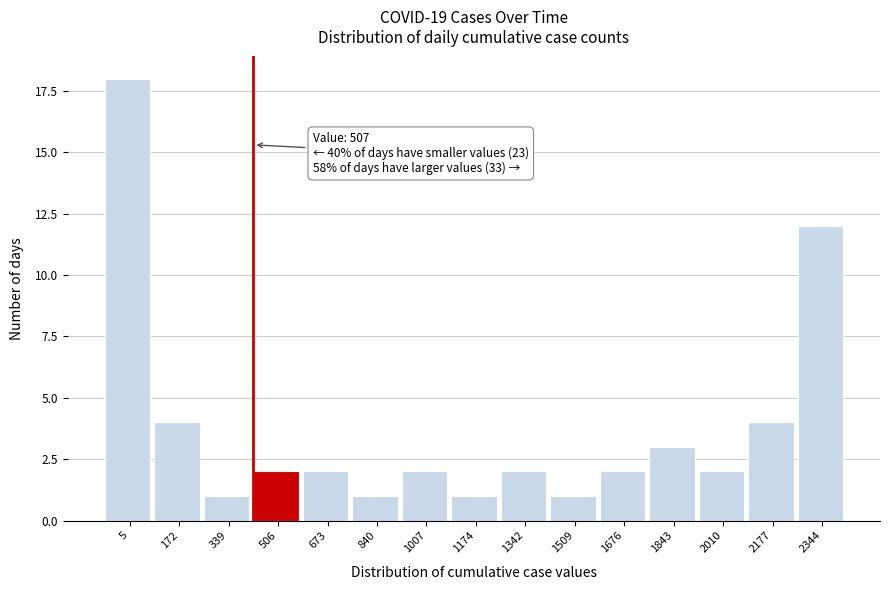

Reading left to right, extract all data points from this chart.

18	4	1	2	2	1	2	1	2	1	2	3	2	4	12